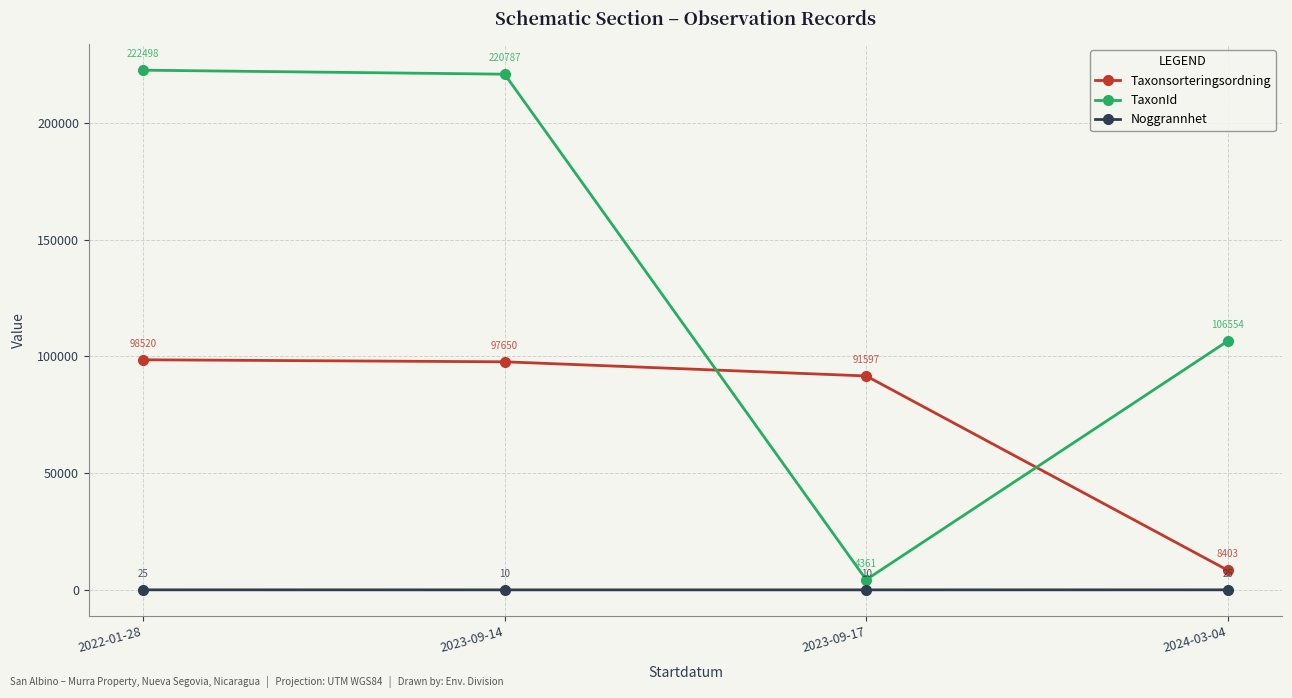

Which series has the largest total across all categories?

TaxonId